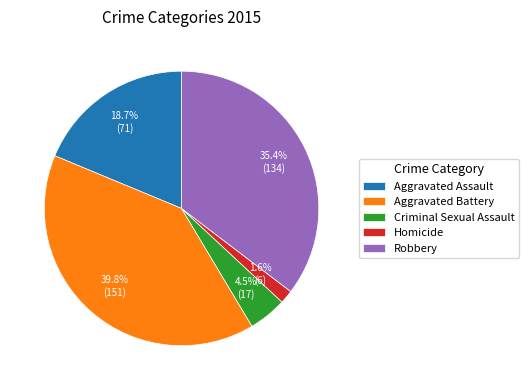

Is the sum of Criminal Sexual Assault and Aggravated Assault greater than half?

No